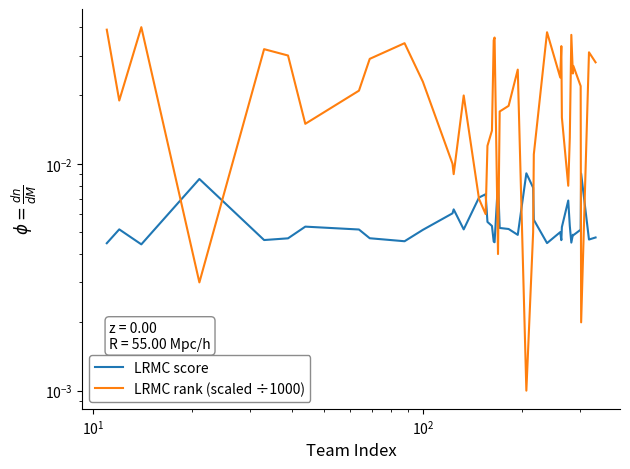

Which series has the widest spread of values?

LRMC rank (scaled ÷1000)